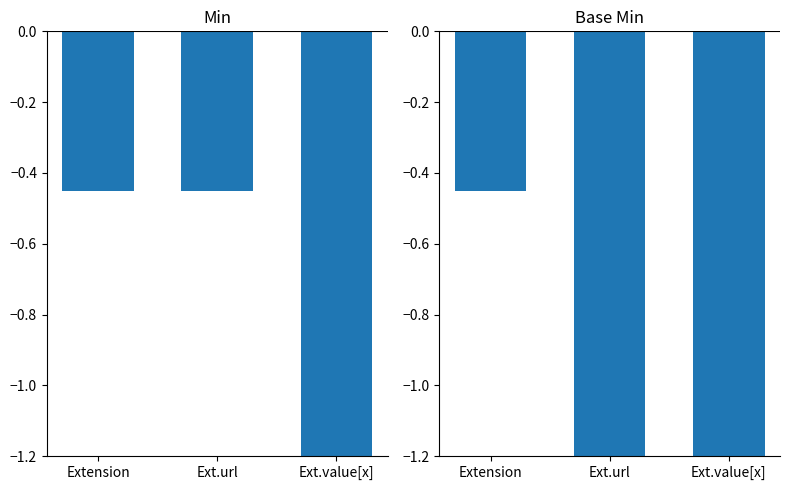

What is the sum of the Min values at Extension and Ext.url?

-0.9